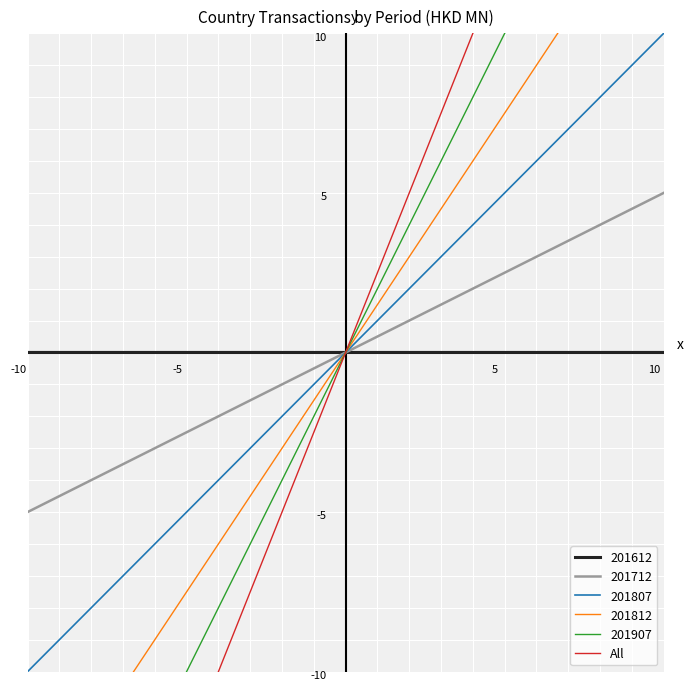

How many values exceed 0?

7